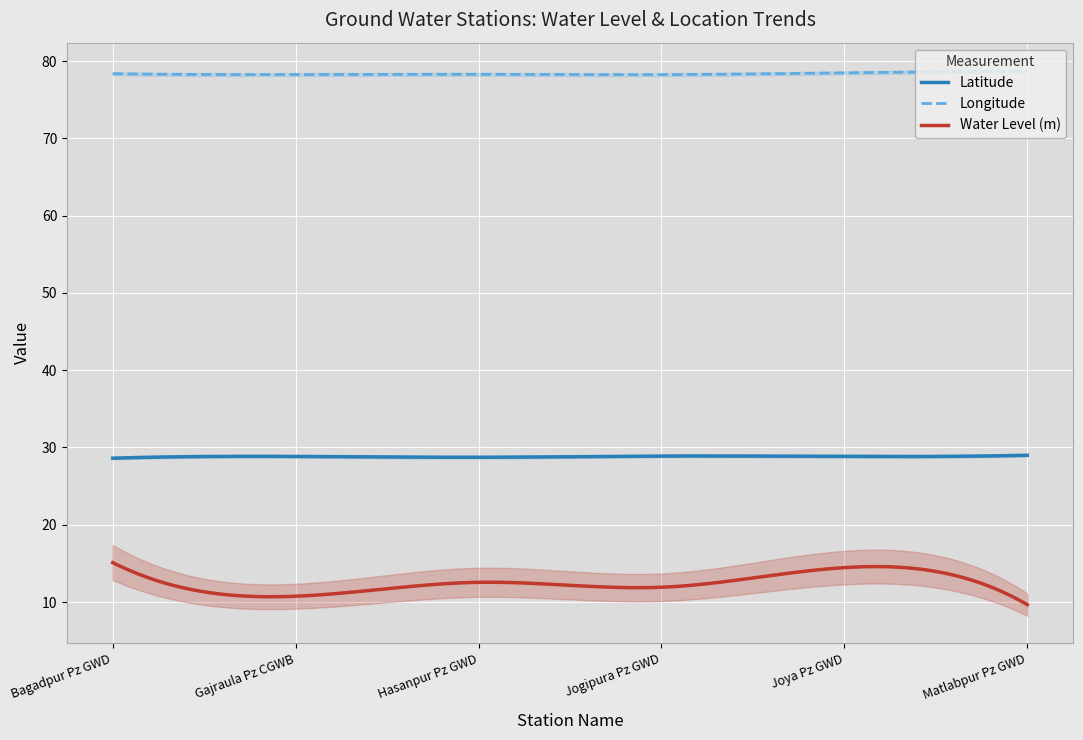

At which label does water_level (in m) reach its peak?

Bagadpur Pz GWD